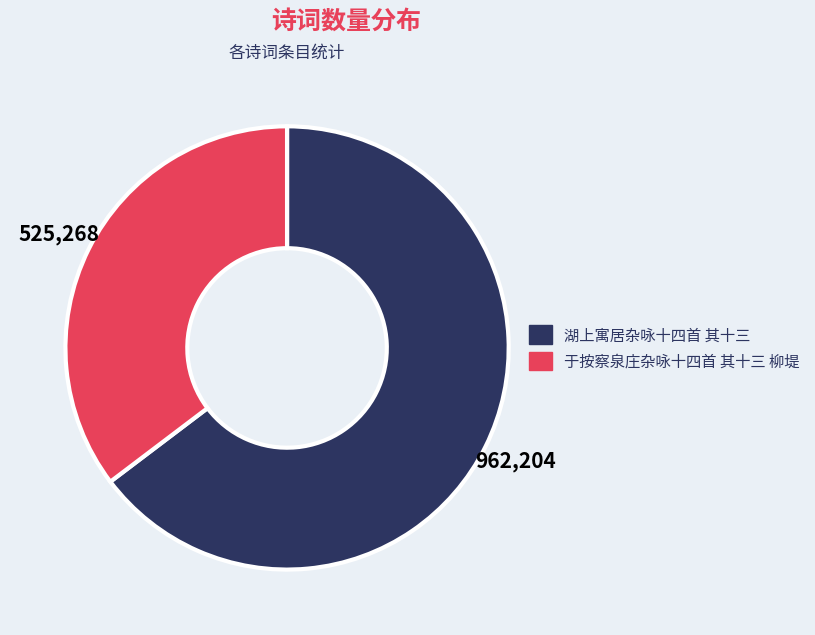

What is the ratio of the value at 于按察泉庄杂咏十四首 其十三 柳堤 to the value at 湖上寓居杂咏十四首 其十三?

0.5